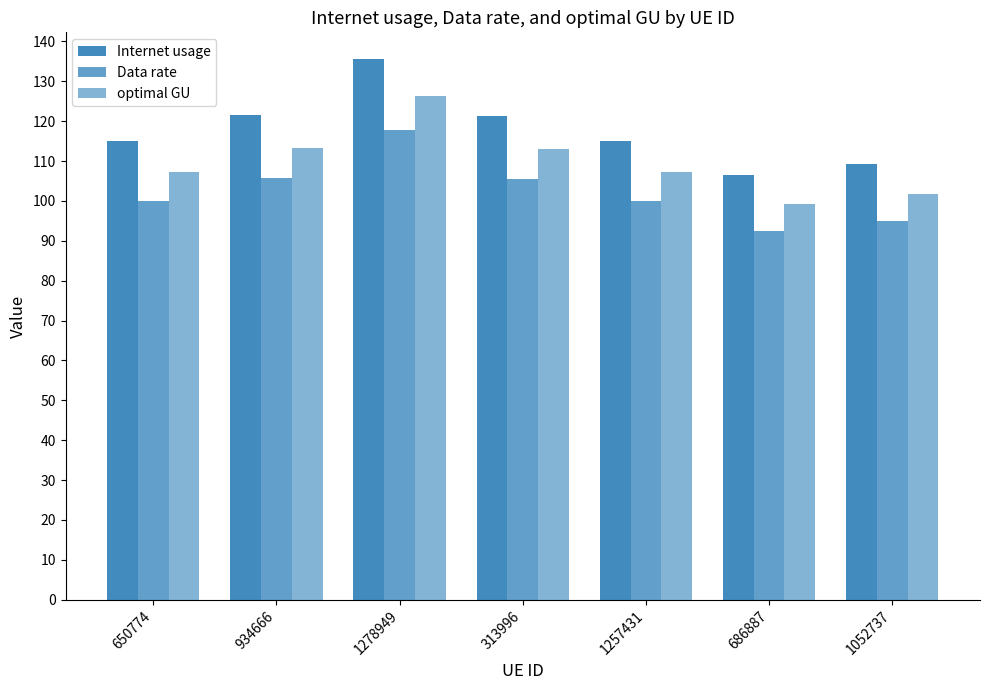

What is the difference between the maximum and minimum values in the Internet usage series?

29.0